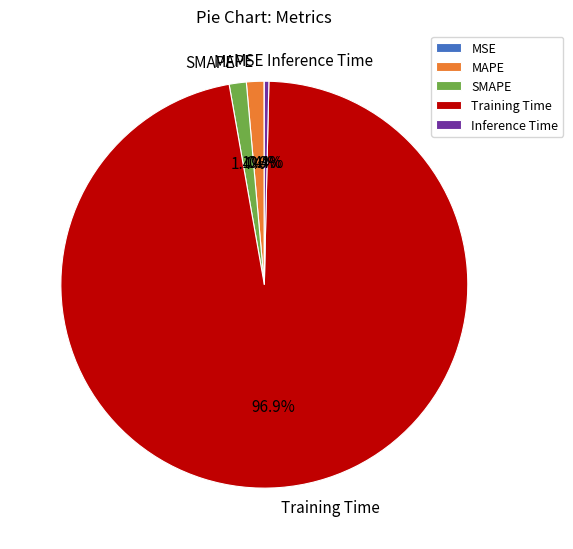

Do SMAPE and Inference Time together represent more than half of the pie?

No